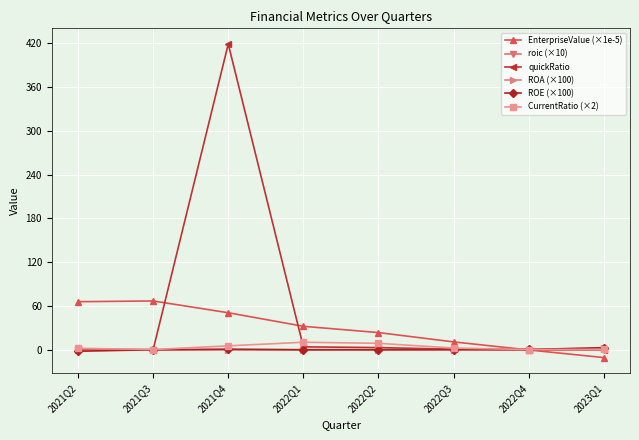

Which series has the widest spread of values?

quickRatio